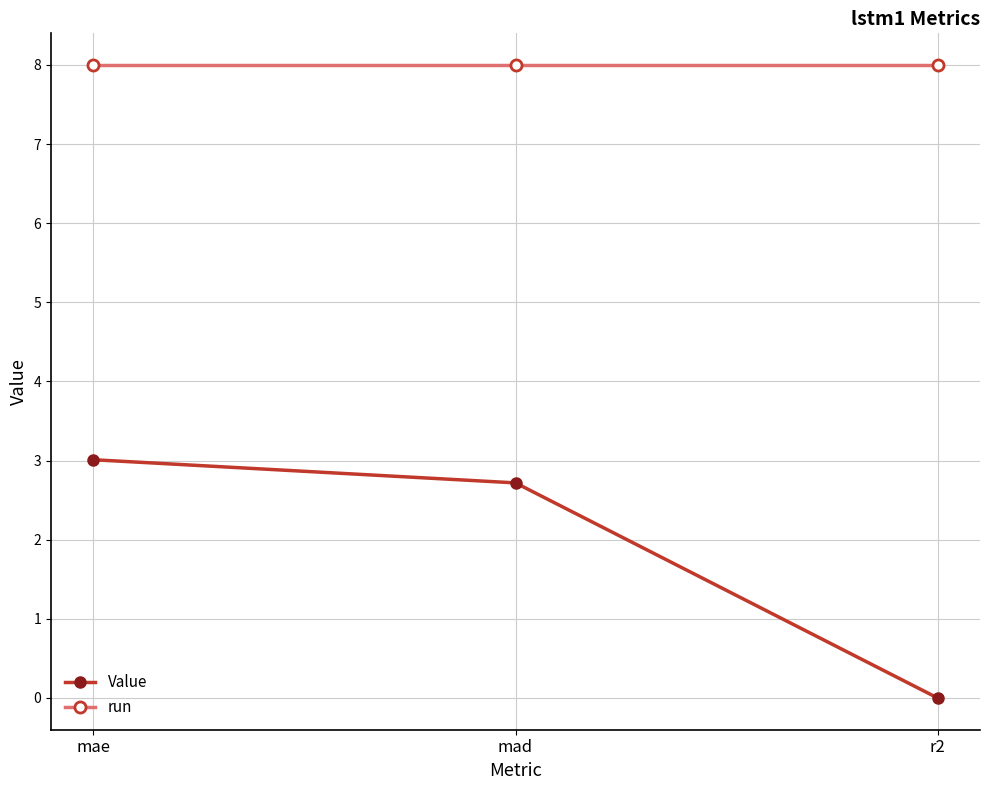

What is the total value across all series at r2?

8.0